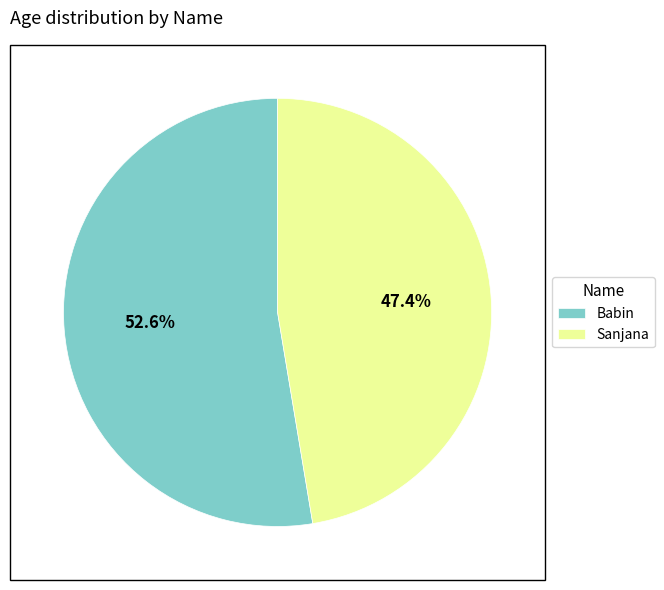

Count the number of slices in the pie.

2